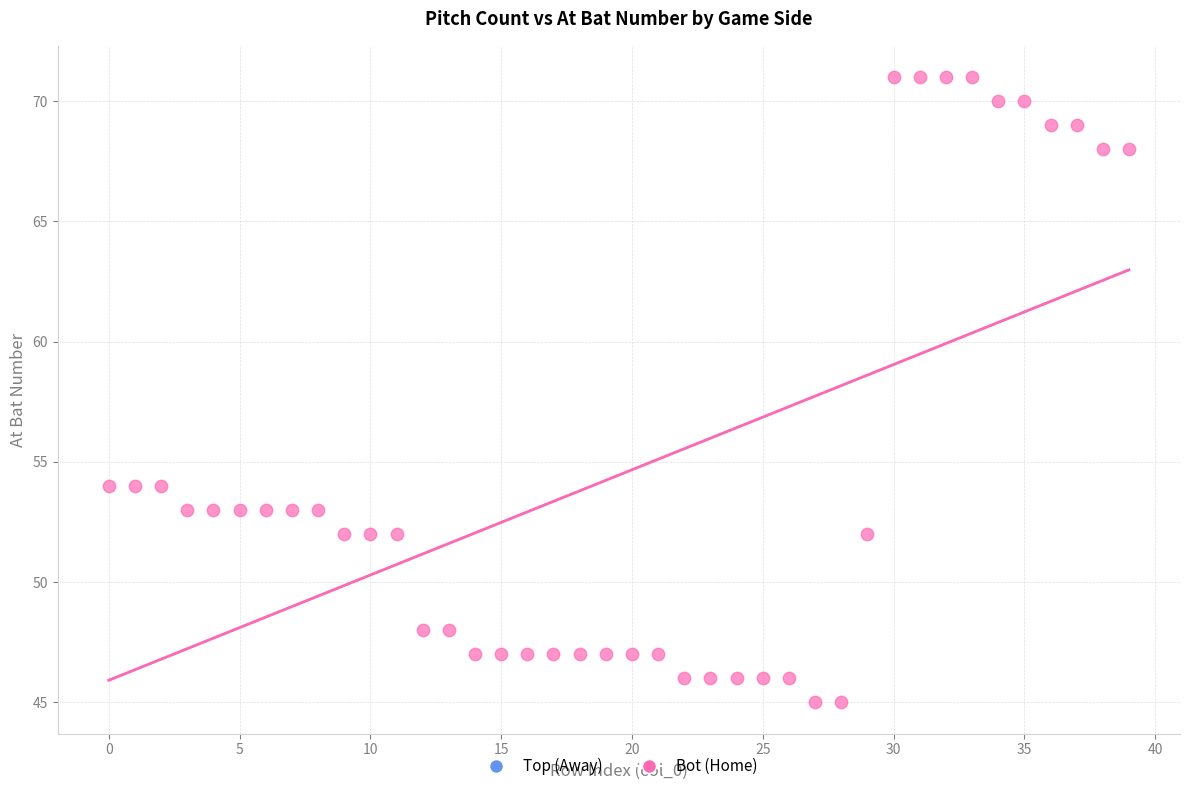

What is the range of Y values (max minus min)?

26